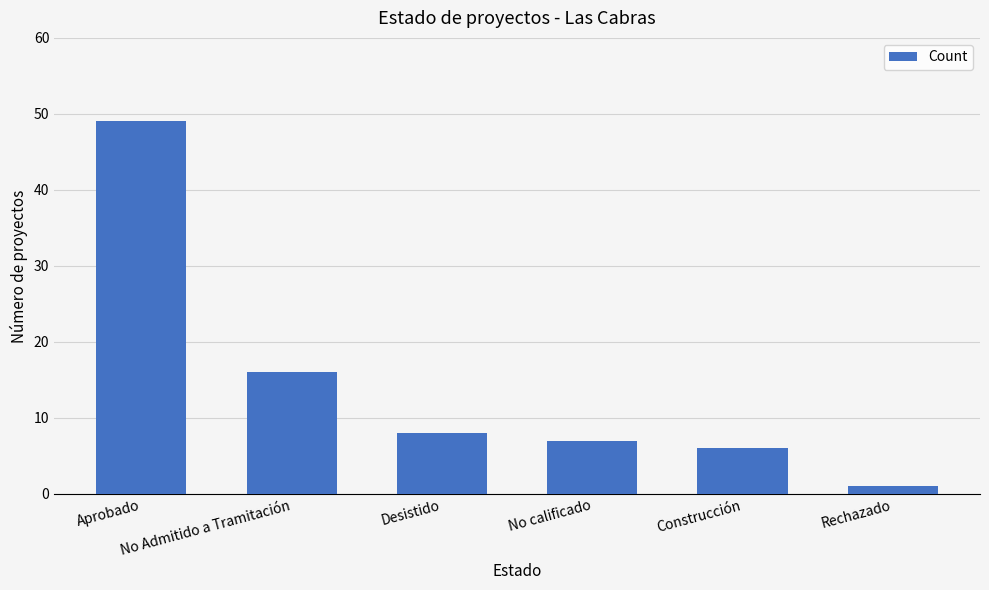

Reading right to left, what are all the values shown in this chart?

1	6	7	8	16	49